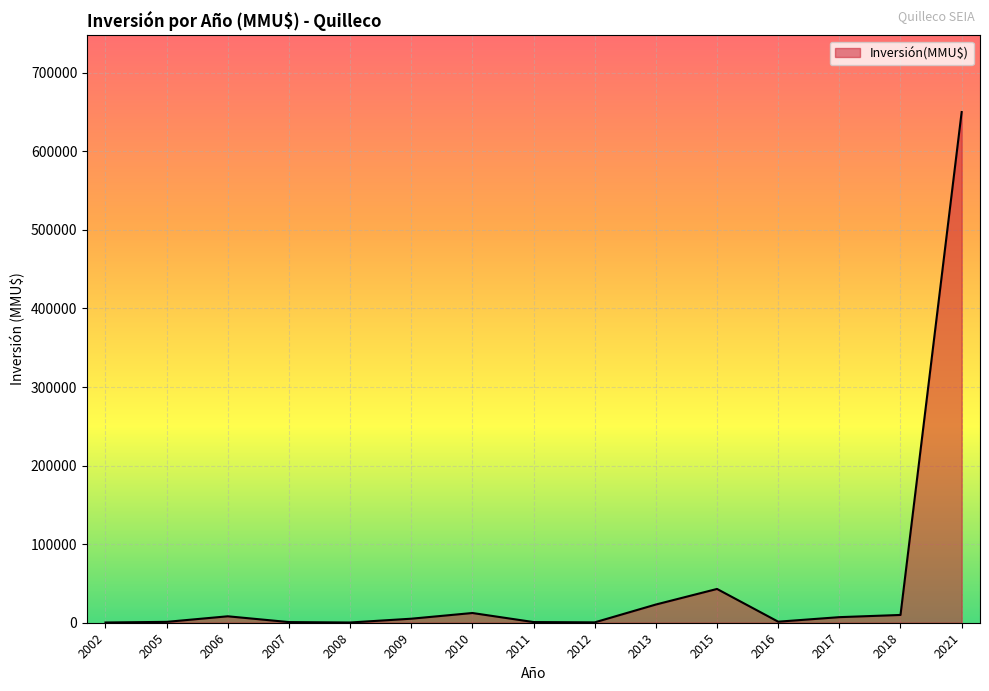

What is the greatest value displayed?

650000